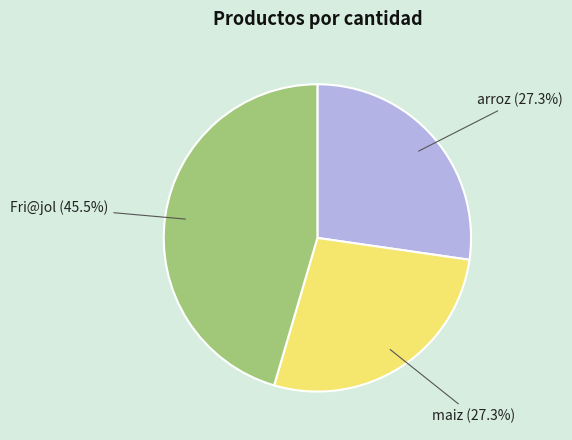

To the nearest percent, what percentage of the pie is arroz?

27%